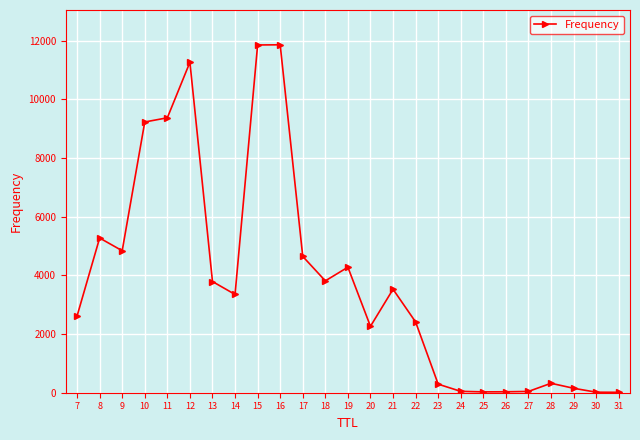

Is it true that the value at 11 is 9374?

True